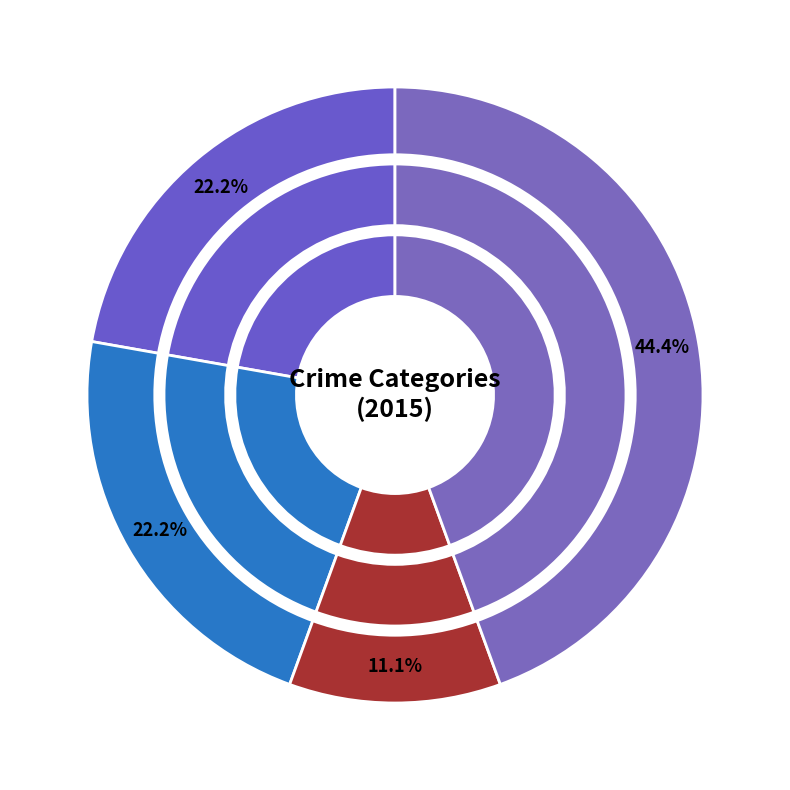

True or false: Aggravated Assault accounts for 22% of the total.

True